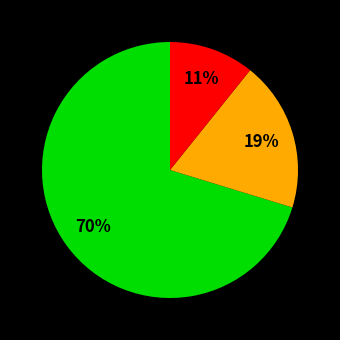

Is there a majority slice in this chart?

Yes